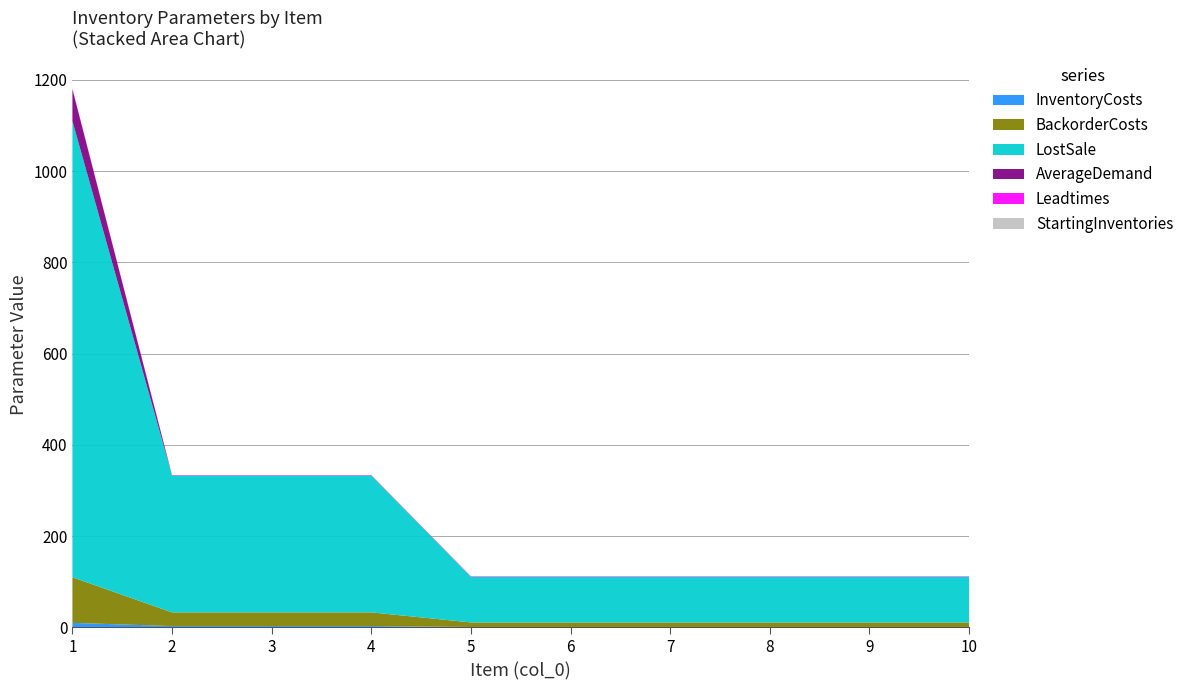

Reading left to right, extract all data points from this chart.

InventoryCosts: 1=10	2=3	3=3	4=3	5=1	6=1	7=1	8=1	9=1	10=1
BackorderCosts: 1=100	2=30	3=30	4=30	5=10	6=10	7=10	8=10	9=10	10=10
LostSale: 1=1000	2=300	3=300	4=300	5=100	6=100	7=100	8=100	9=100	10=100
AverageDemand: 1=70	2=0	3=0	4=0	5=0	6=0	7=0	8=0	9=0	10=0
Leadtimes: 1=1	2=1	3=1	4=1	5=1	6=1	7=1	8=1	9=1	10=1
StartingInventories: 1=0	2=0	3=0	4=0	5=0	6=0	7=0	8=0	9=0	10=0